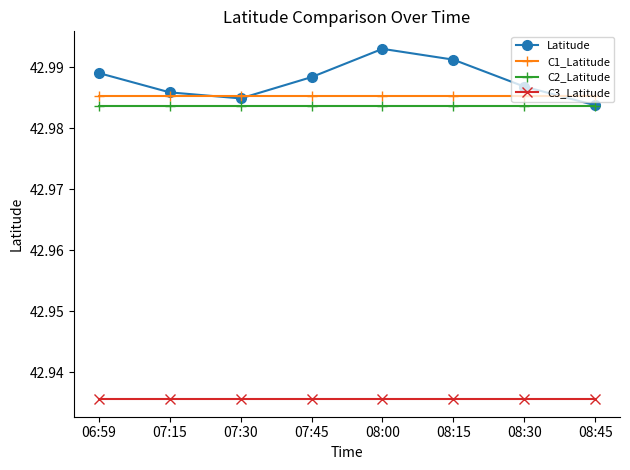

What are all the series names shown in the legend?

Latitude, C1_Latitude, C2_Latitude, C3_Latitude